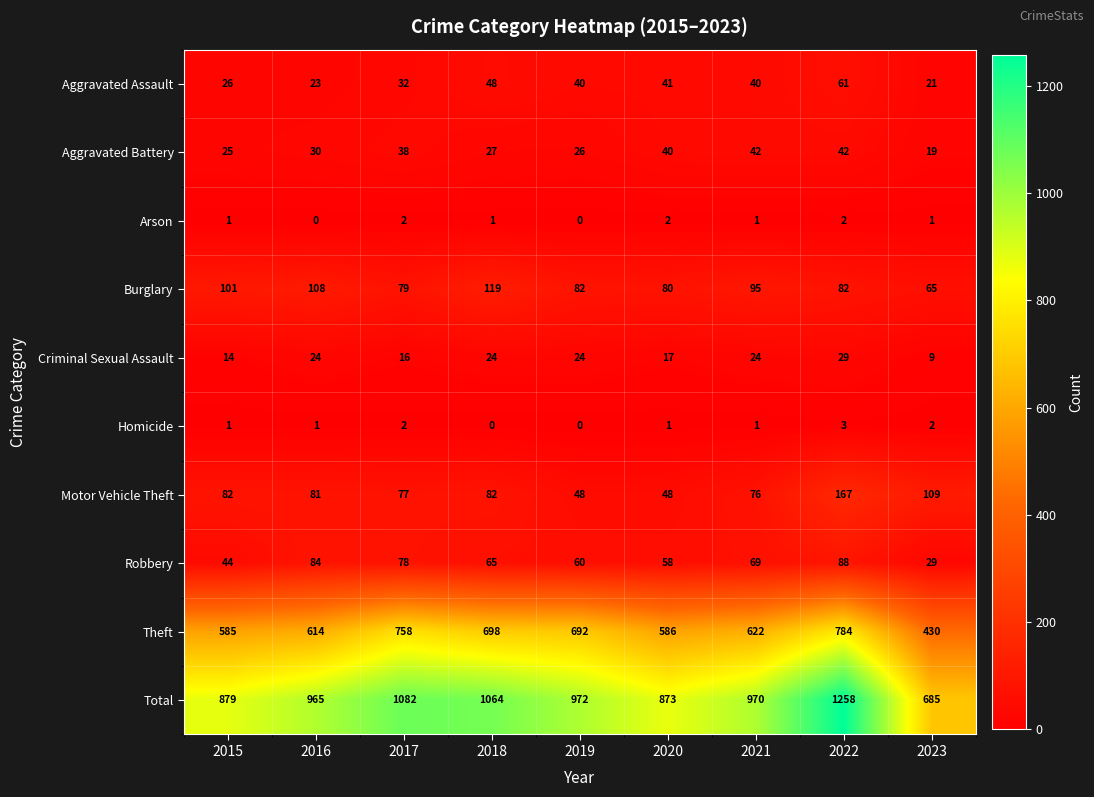

How many series are shown in this chart?

10